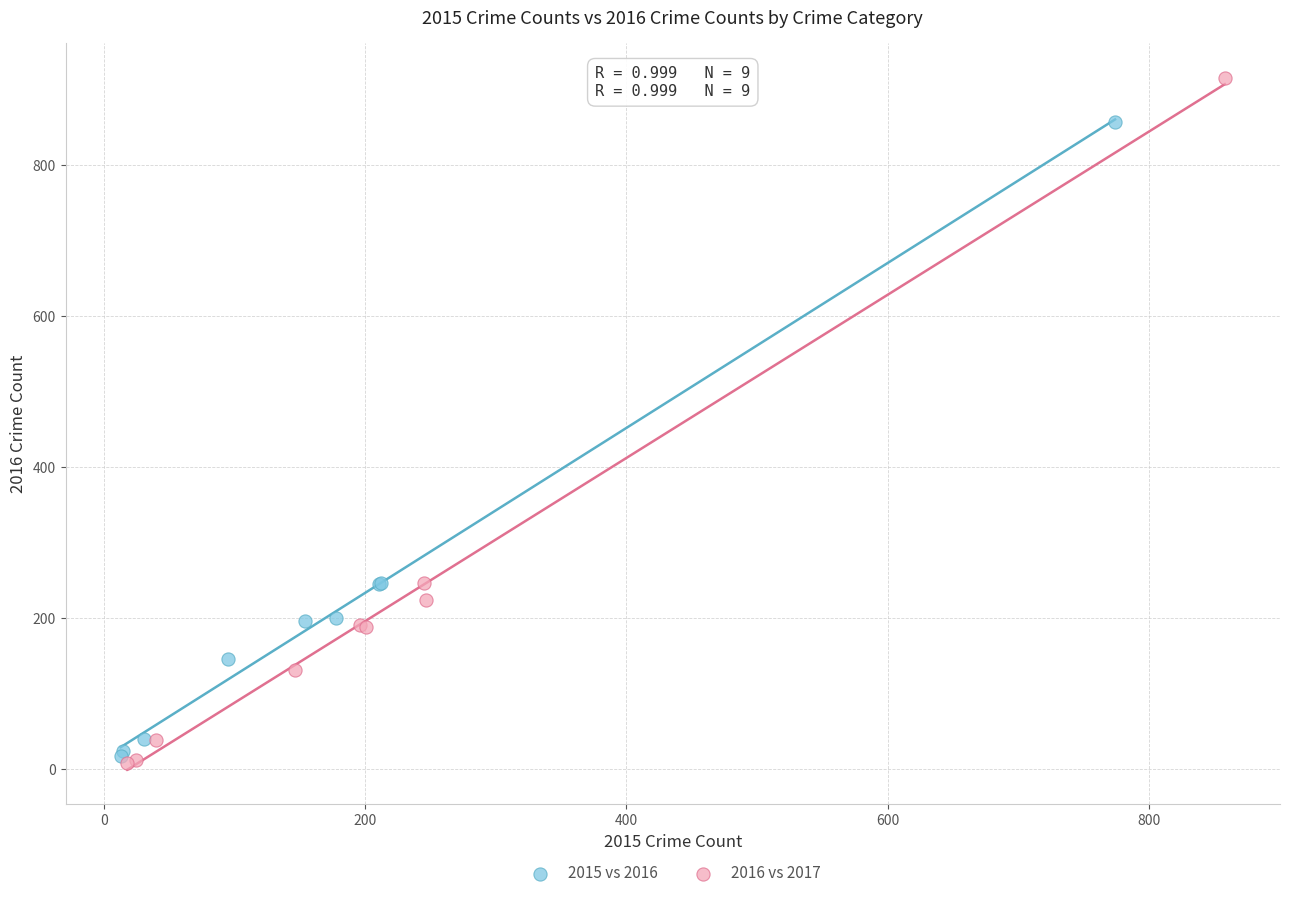

Which series has the widest spread of Y values?

2016 vs 2017